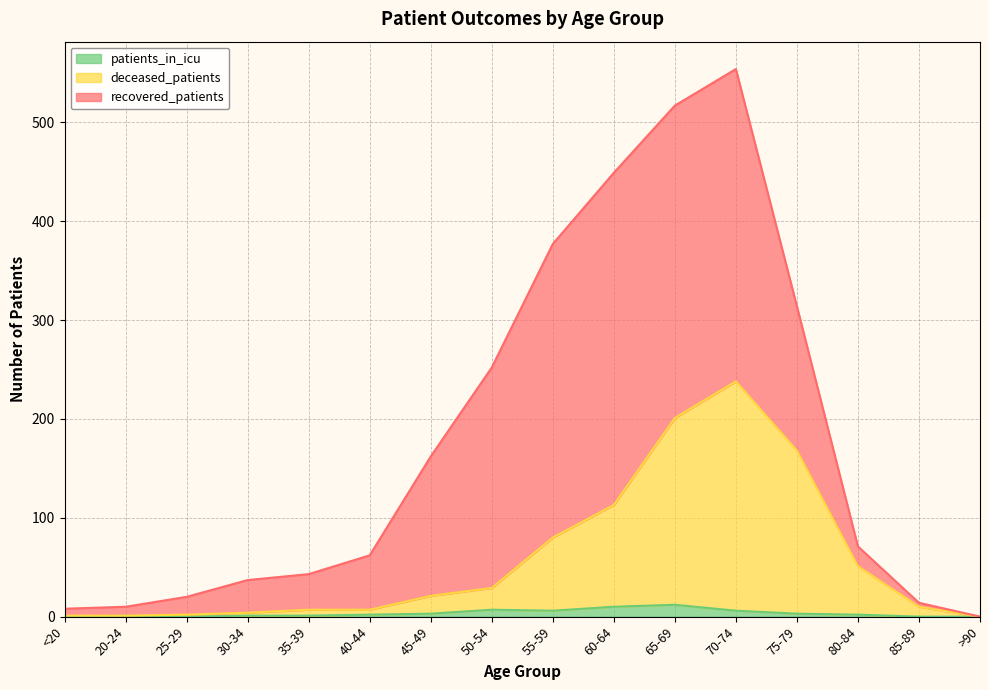

Where does the patients_in_icu series first go above 2?

45-49